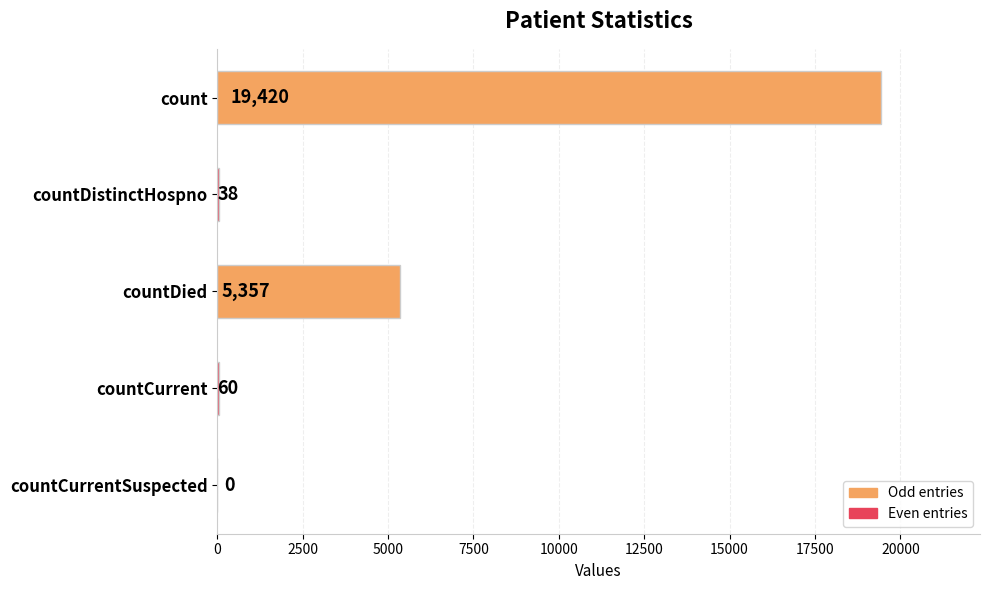

How many categories are shown in the chart?

5